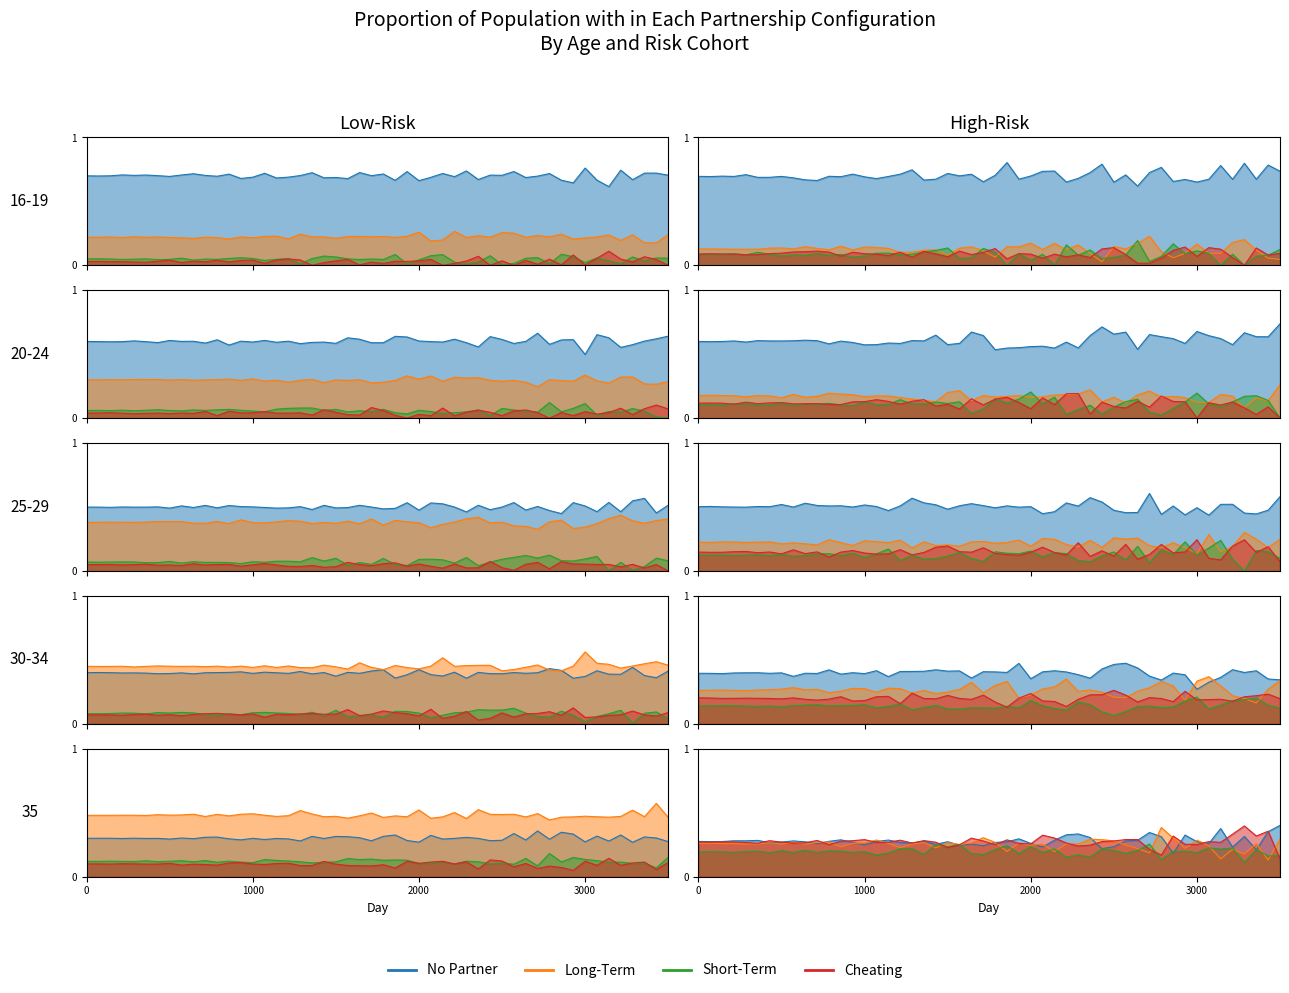

What are all the series names shown in the legend?

No Partner, Long-Term, Short-Term, Cheating